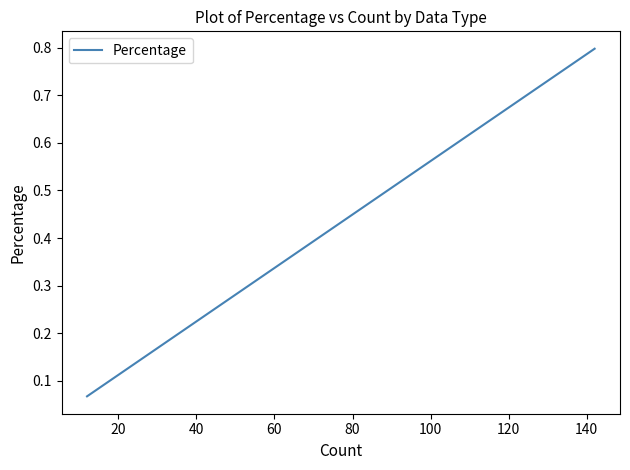

How many distinct data groups are displayed?

1